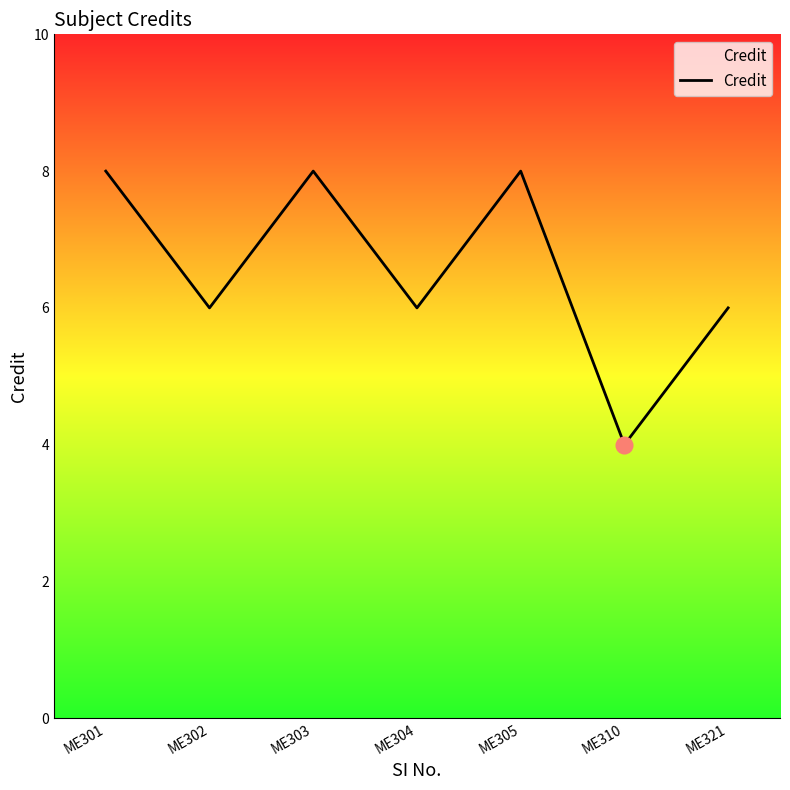

What is the difference between the second highest and second lowest values?

2